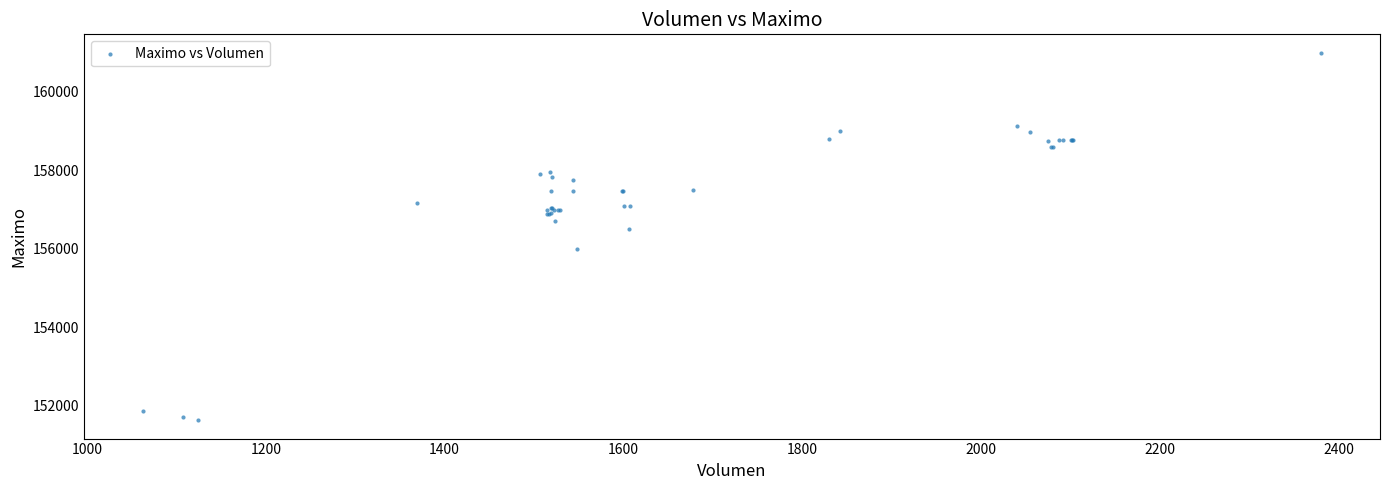

What Y value in the scatter plot is closest to 156316?

156500